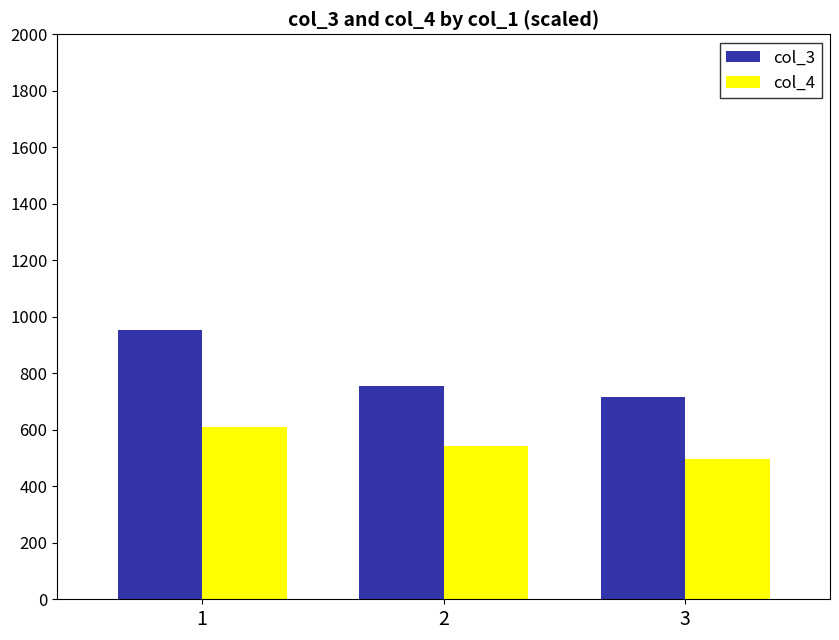

True or false: col_4 has a value of 495.9 at 3.

True